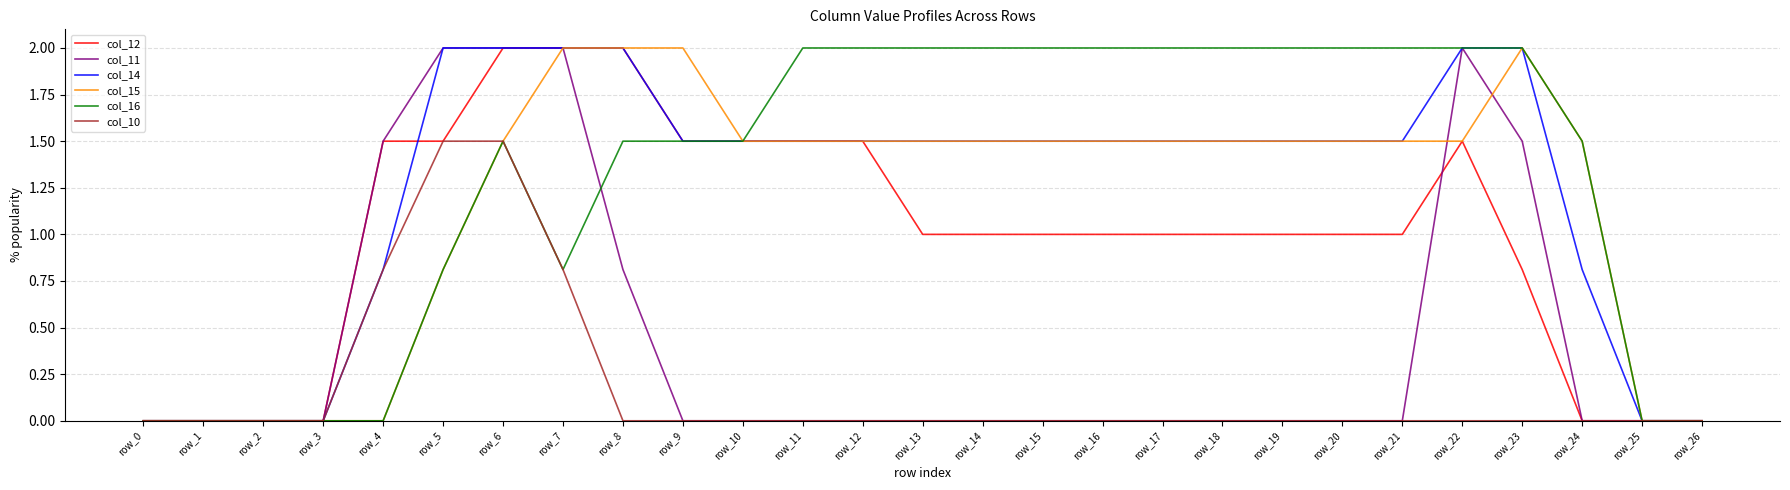

The value of col_10 at row_1 is 0.0. True or false?

True